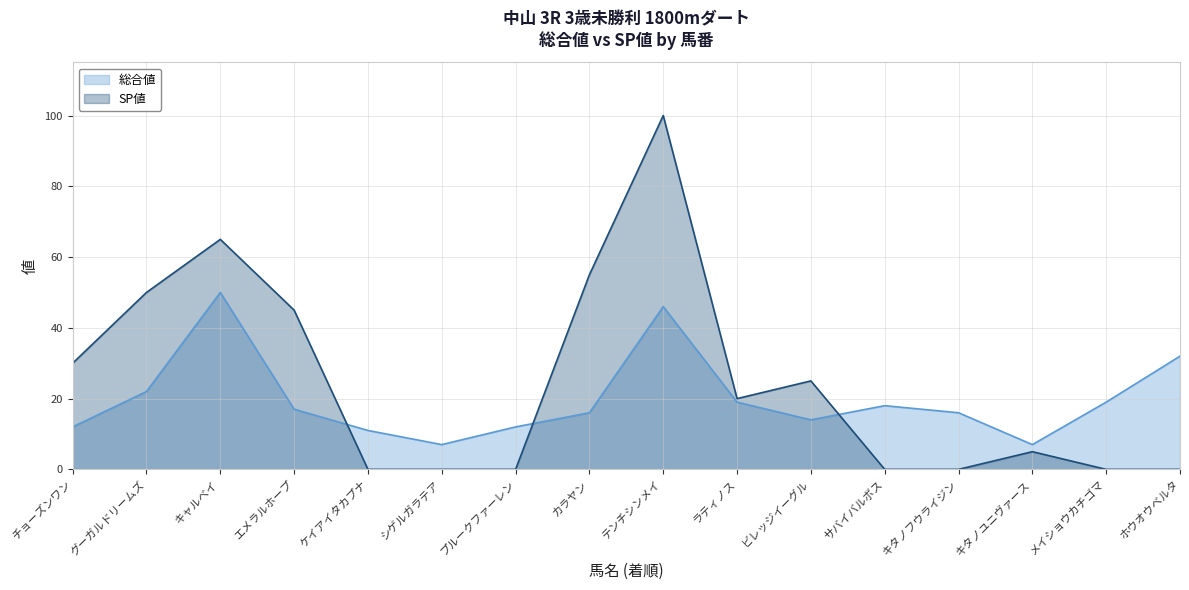

What is the sum of the 総合値 values at キタノフウライジン and キタノユニヴァース?

23